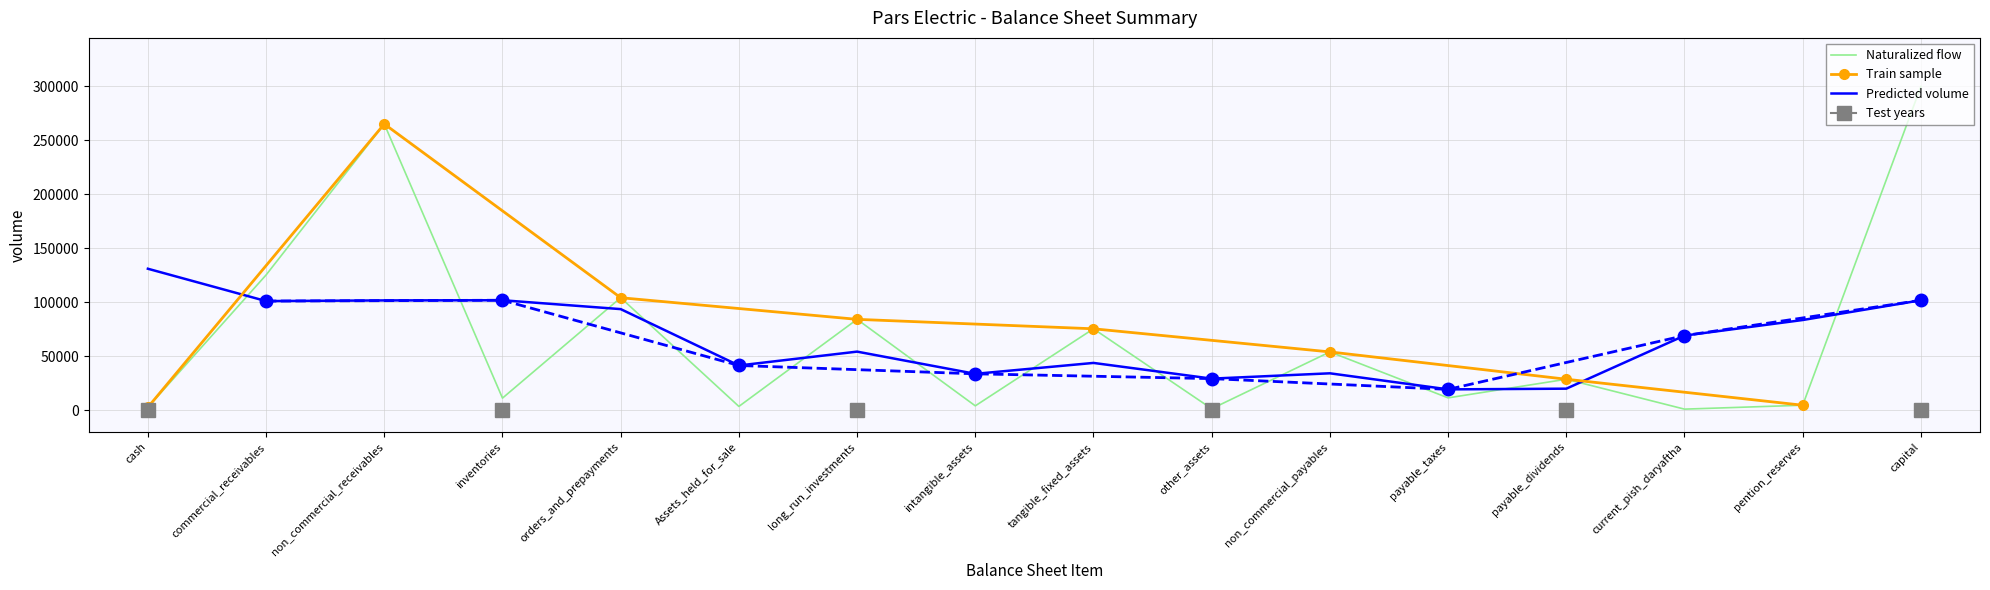

Is the value of Naturalized flow at current_pish_daryaftha greater than the value of Predicted volume at current_pish_daryaftha?

No